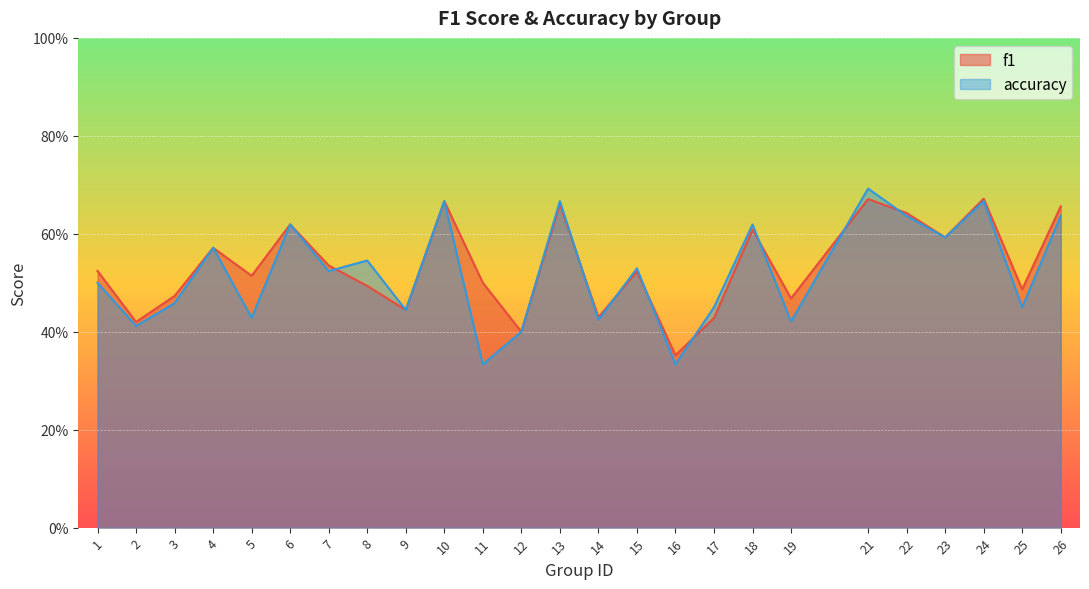

At which label is accuracy closest to 0?

11